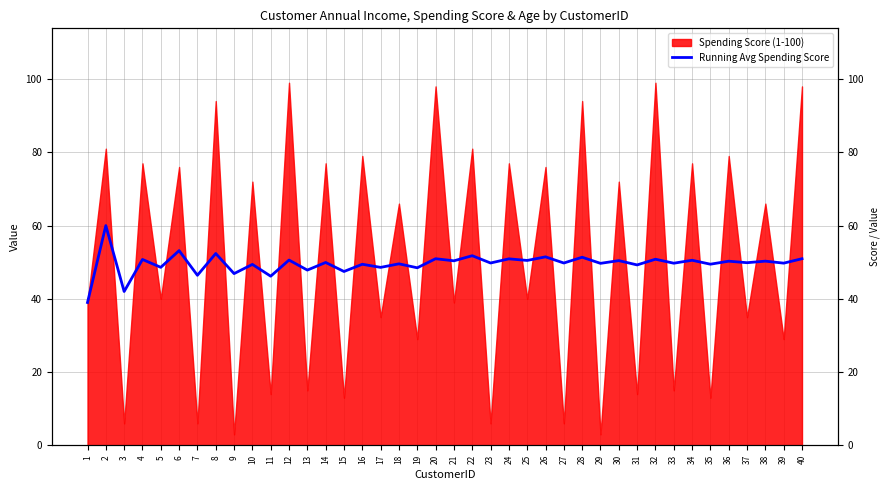

What is the difference between the maximum and second lowest values?

18.0